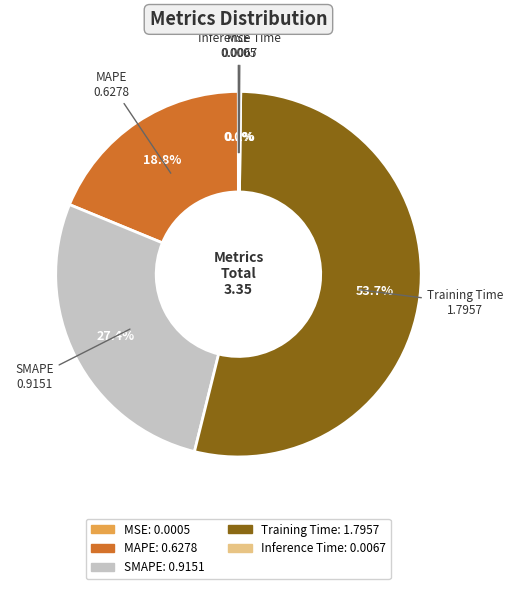

Is Training Time the majority of the pie?

Yes